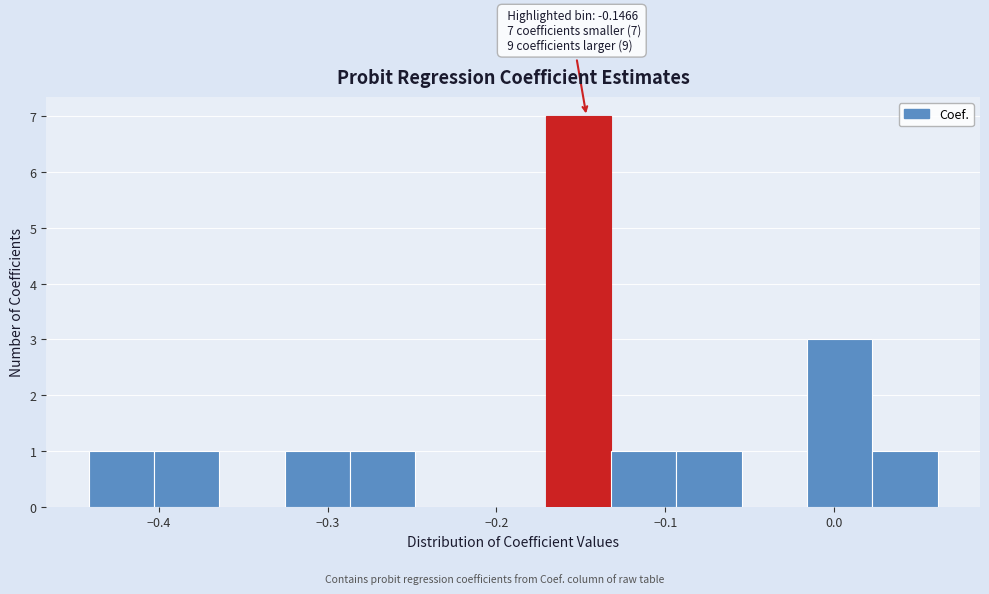

Around what value on the x-axis is the tallest bar? Give the approximate position of its centre, as read against the axis.

-0.15